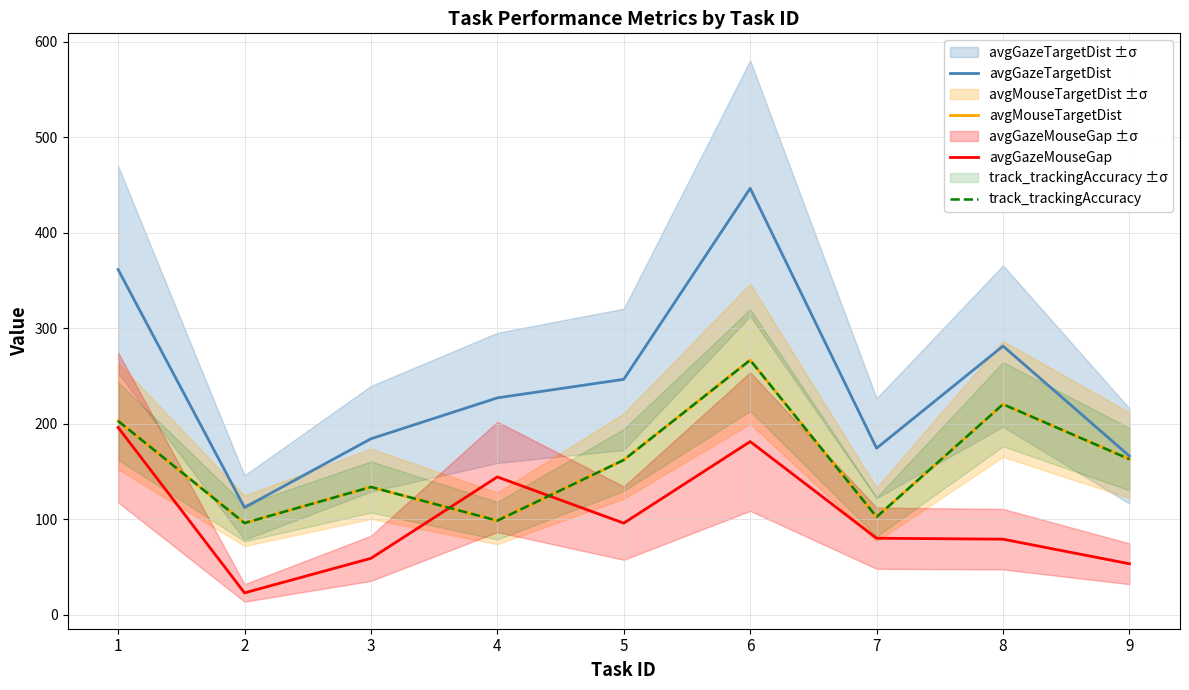

At how many categories does at least one series exceed 222?

5